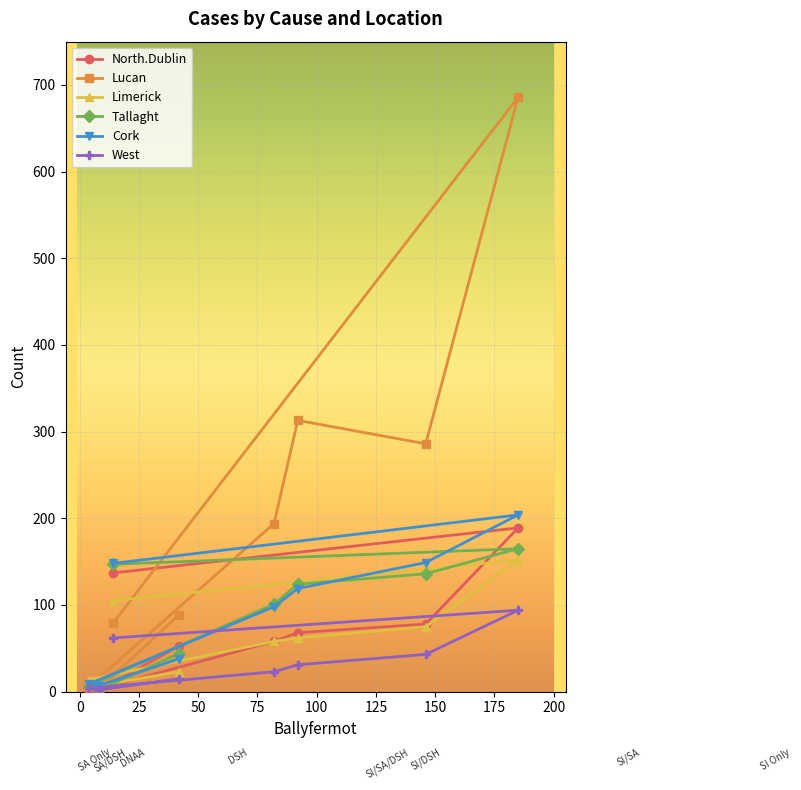

In Limerick, how many points are lower than both neighbors (excluding endpoints)?

1